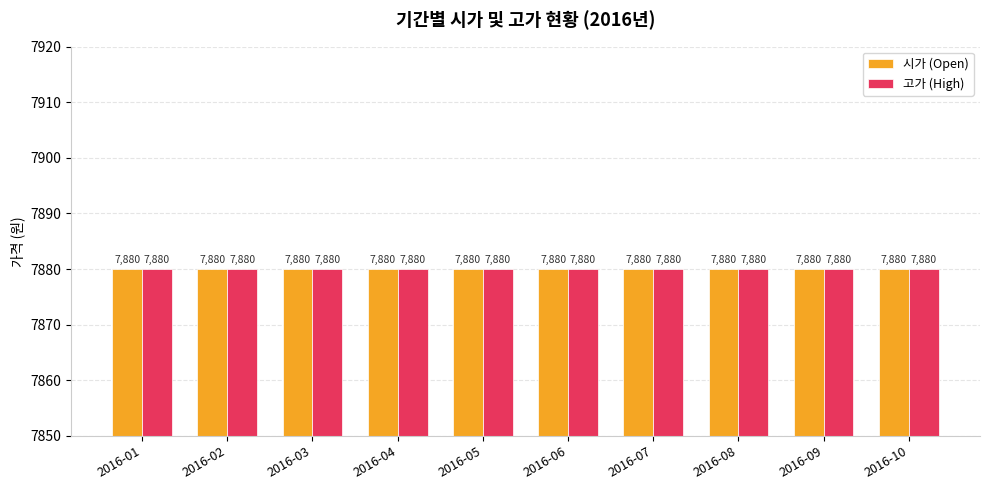

What is the lowest value of the 고가 series?

7880